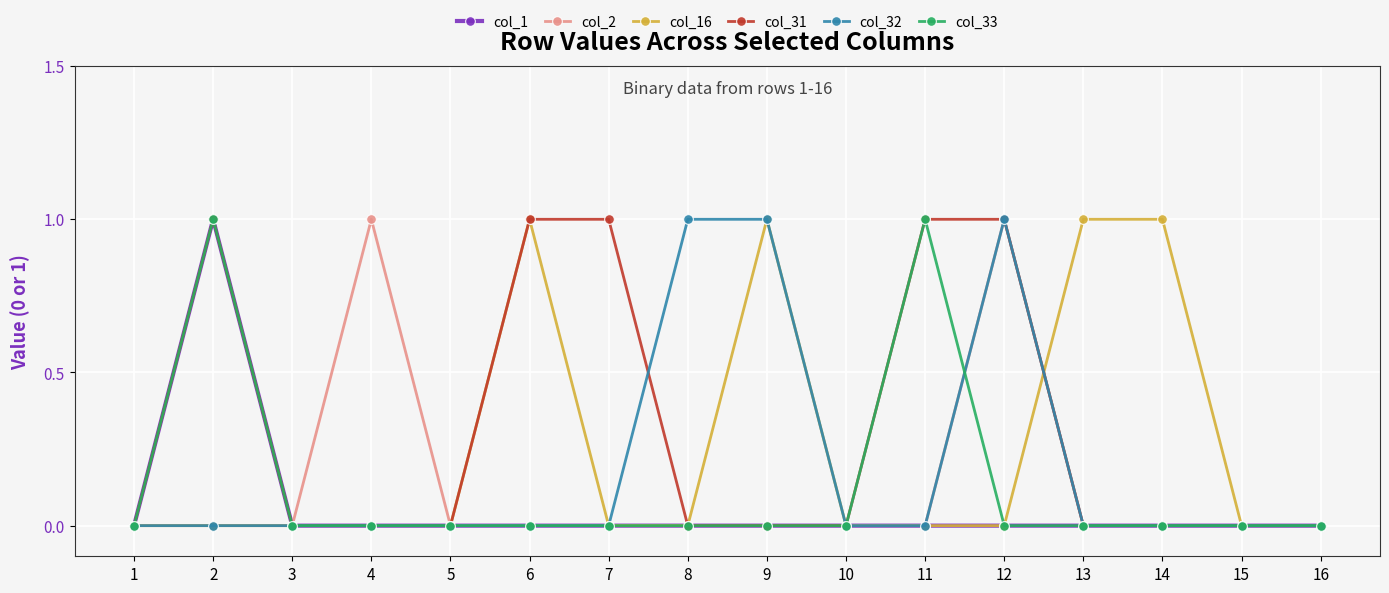

How many distinct data groups are displayed?

6